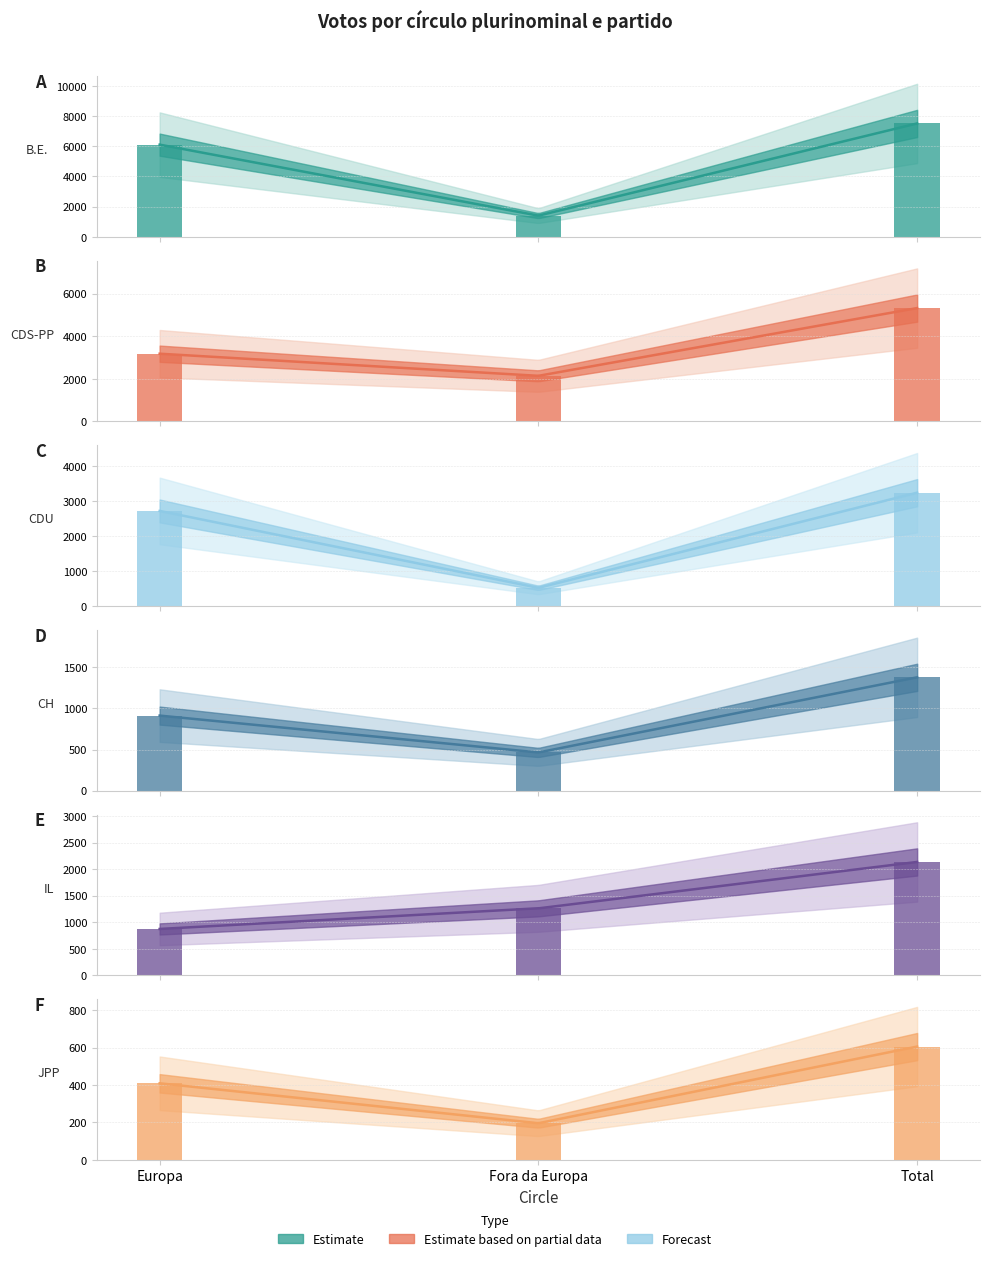

What is the greatest value displayed?

7510